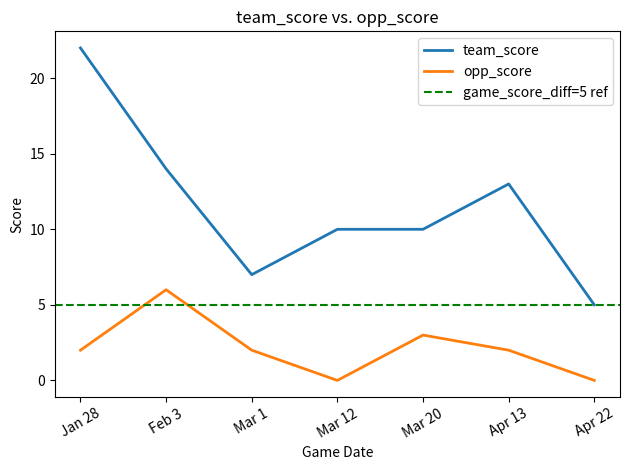

True or false: opp_score and team_score intersect in this chart.

False